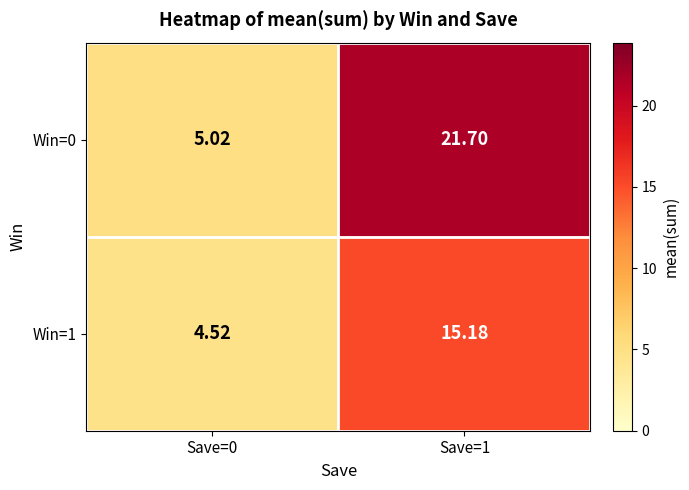

List the series in order of their overall mean, lowest first.

Win=1, Win=0